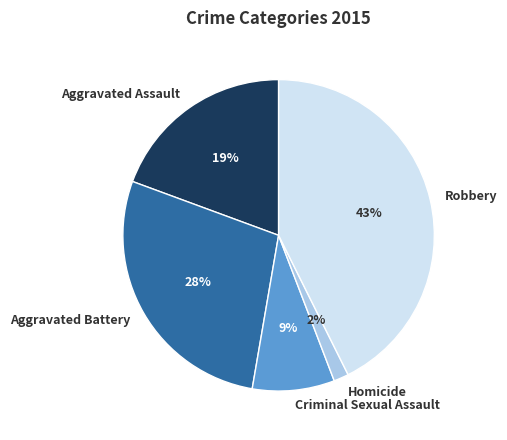

Do Homicide and Aggravated Battery together represent more than half of the pie?

No